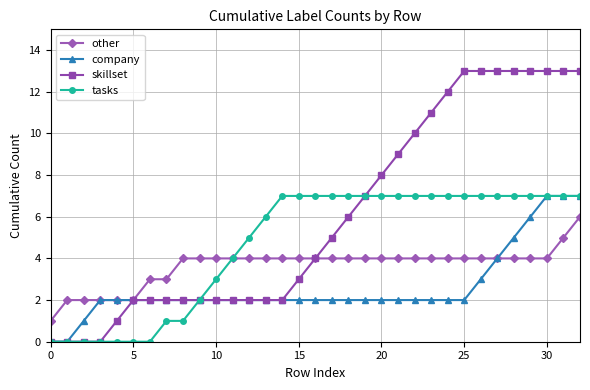

What is the difference between the maximum and minimum values in the skillset series?

13